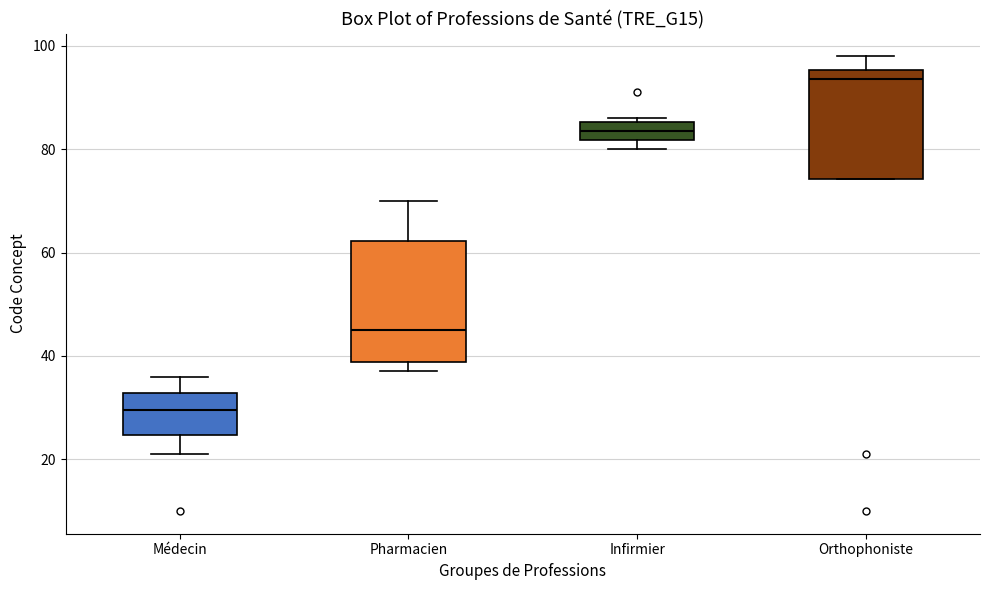

Which box's median line is the lowest?

Médecin